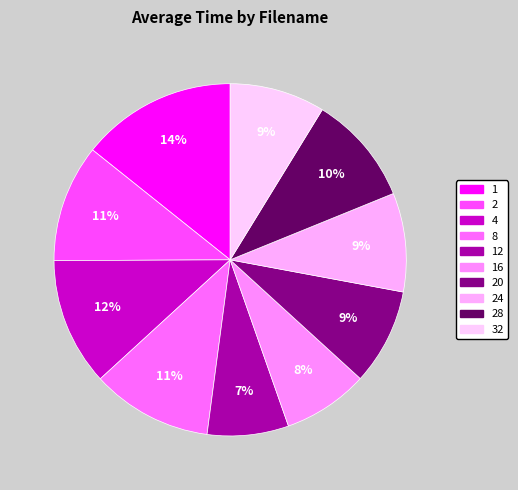

What is the change in value from 16 to 20?

+0.1